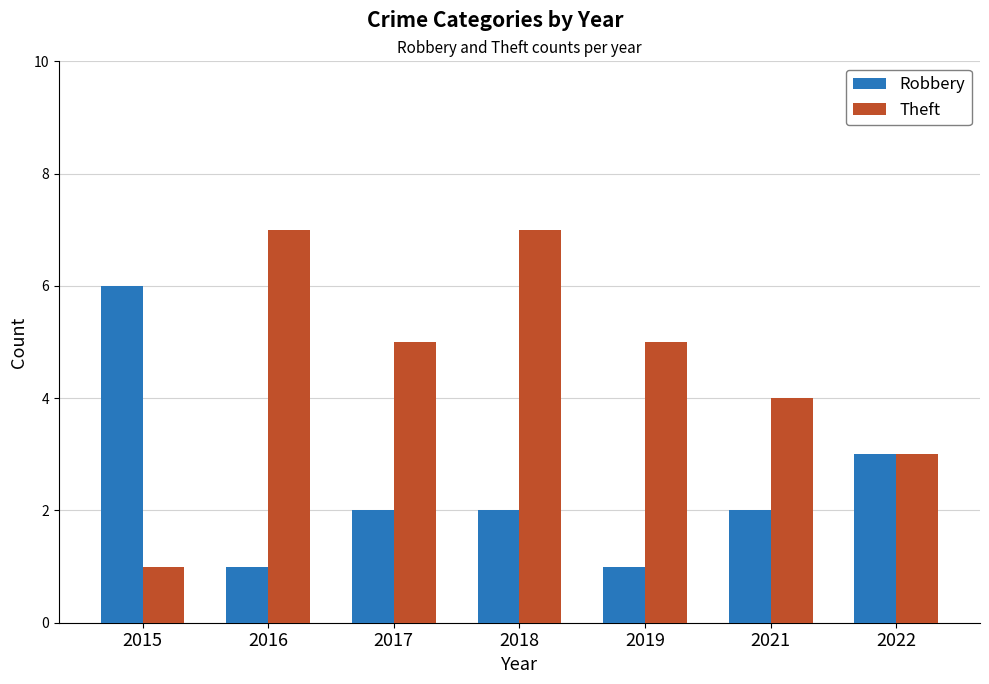

What is the minimum value shown in the chart?

1